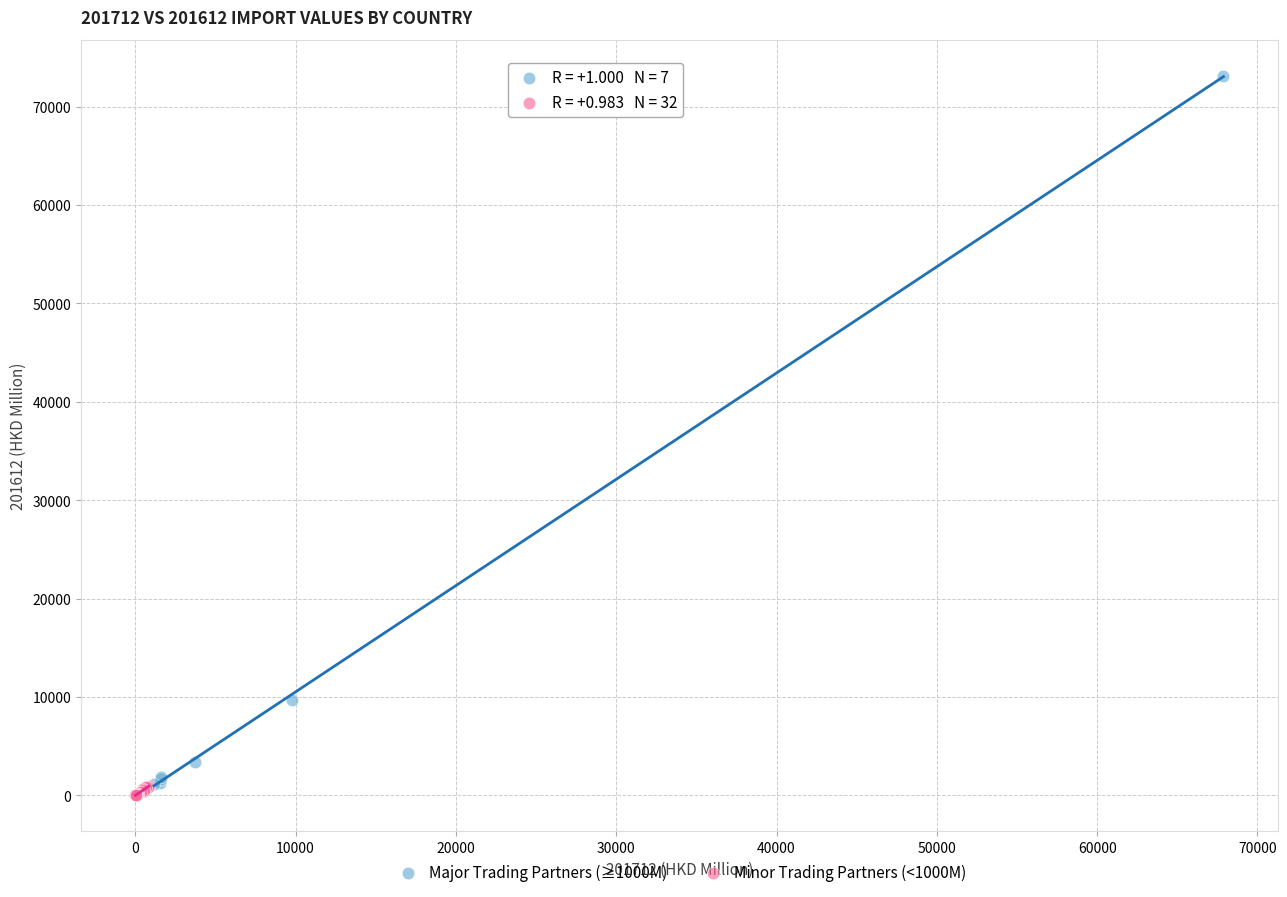

Which series reaches the maximum Y coordinate?

Major Trading Partners (≥1000M)